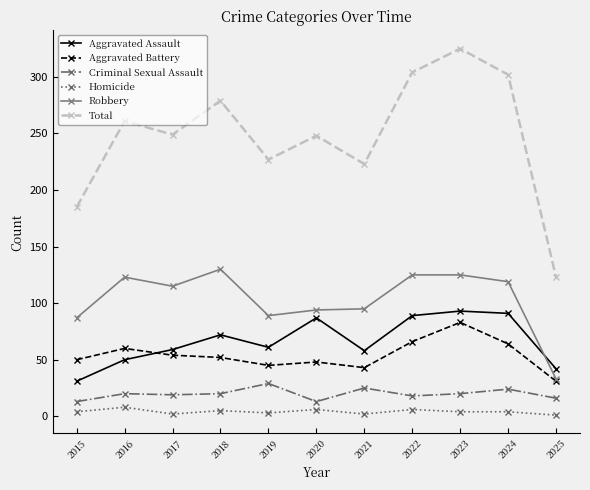

Is the value of Robbery at 2024 greater than the value of Total at 2018?

No